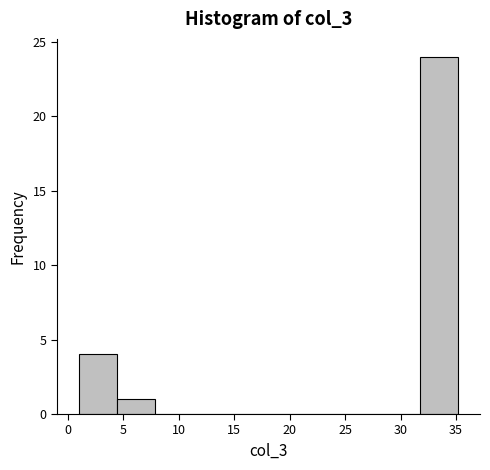

Reading left to right, transcribe this chart: for each bar, give the range it covers on the x-axis and its height. Neither the bar edges nor the heights are printed on the chart, so give them approximately, as read against the axes.

1.0 to 4.5: 4
4.5 to 8.0: 1
8.0 to 11.5: 0
11.5 to 14.5: 0
14.5 to 18.0: 0
18.0 to 21.5: 0
21.5 to 25.0: 0
25.0 to 28.5: 0
28.5 to 32.0: 0
32.0 to 35.0: 24